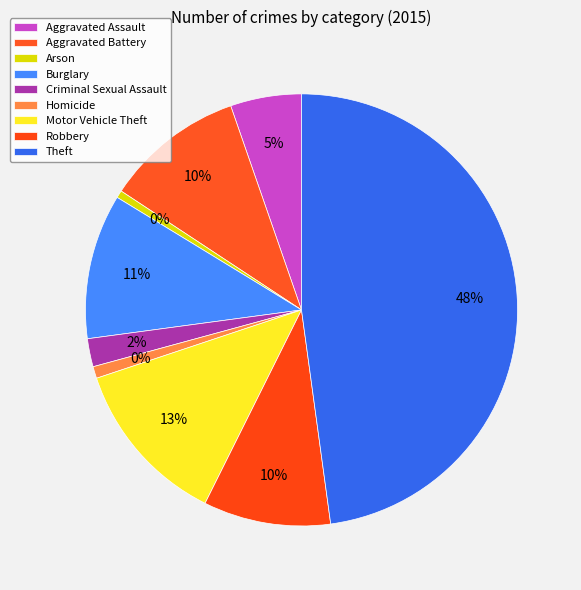

Is Homicide the majority of the pie?

No